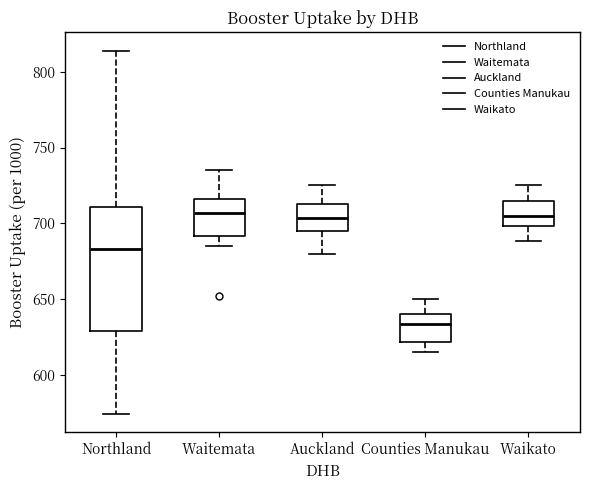

Comparing the boxes themselves (not the whiskers), which one is the tallest?

Northland